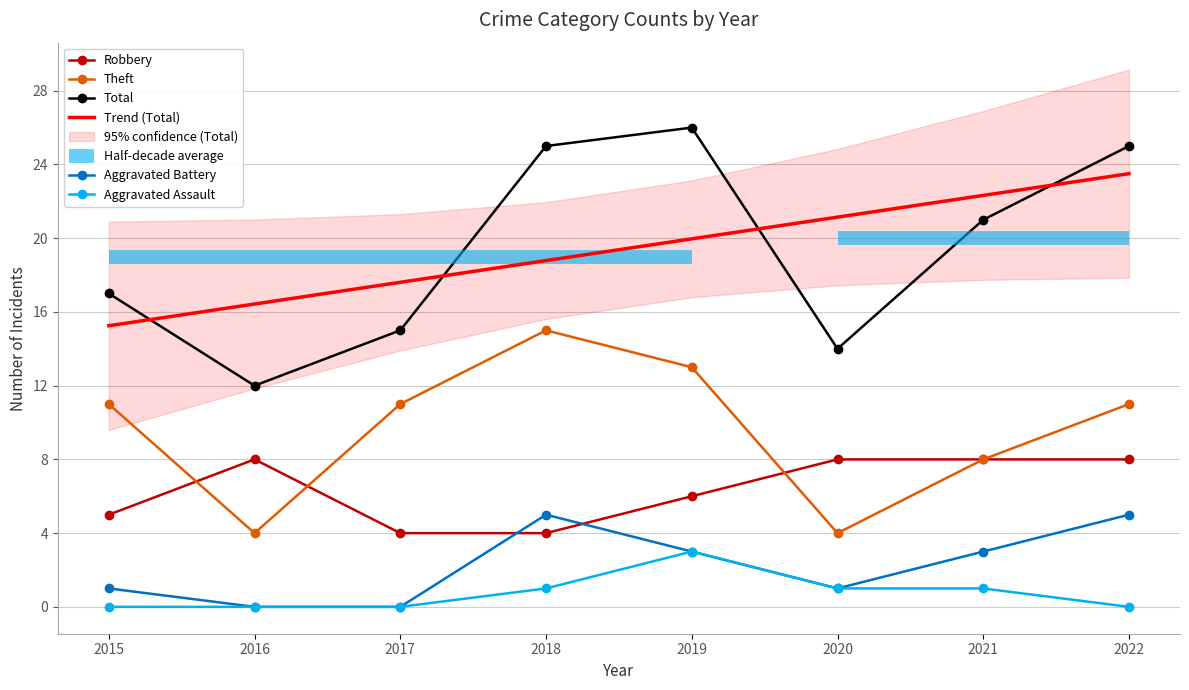

What are all the series names shown in the legend?

Robbery, Theft, Total, Trend (Total), Aggravated Battery, Aggravated Assault